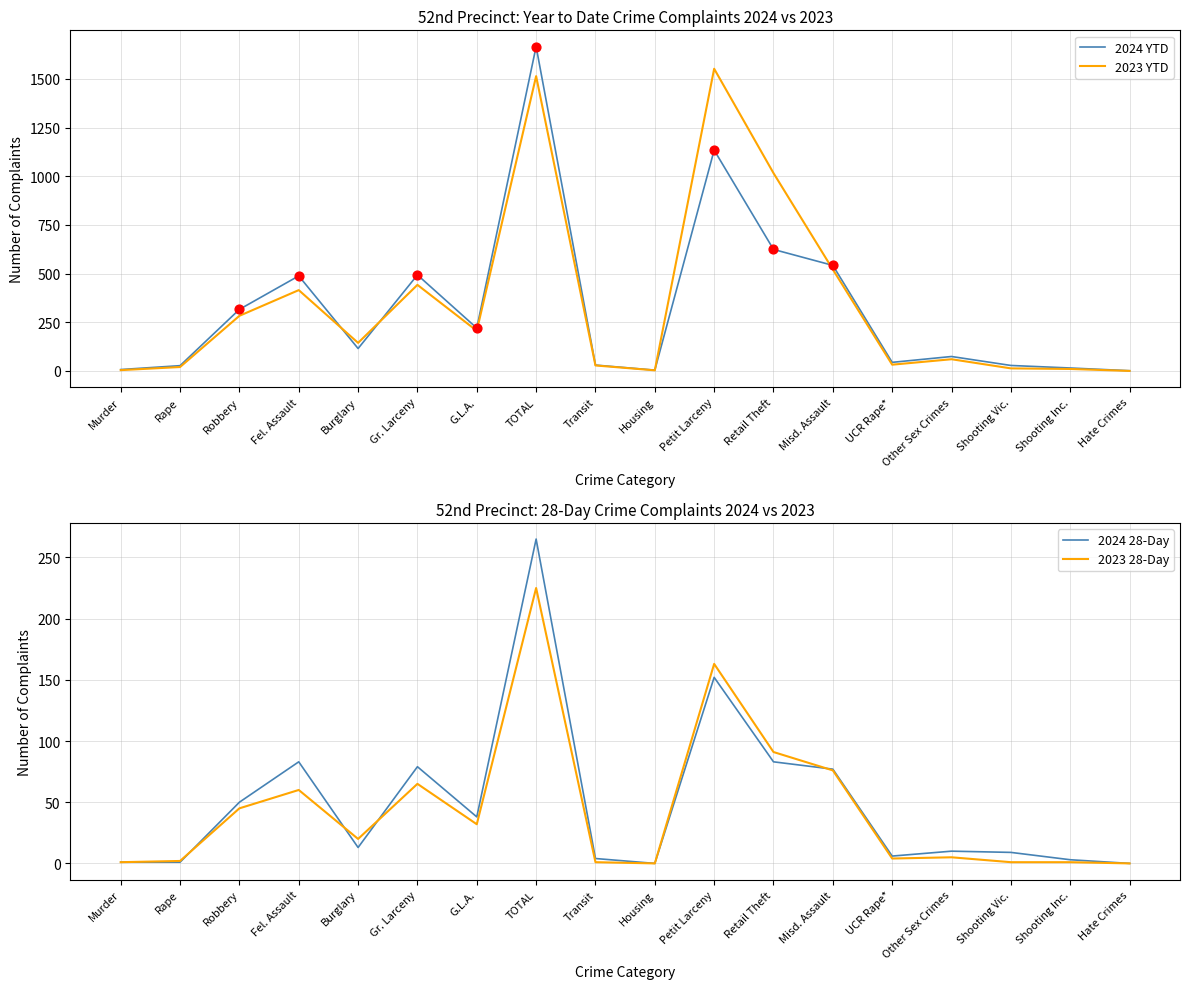

At how many categories does at least one series exceed 77?

9